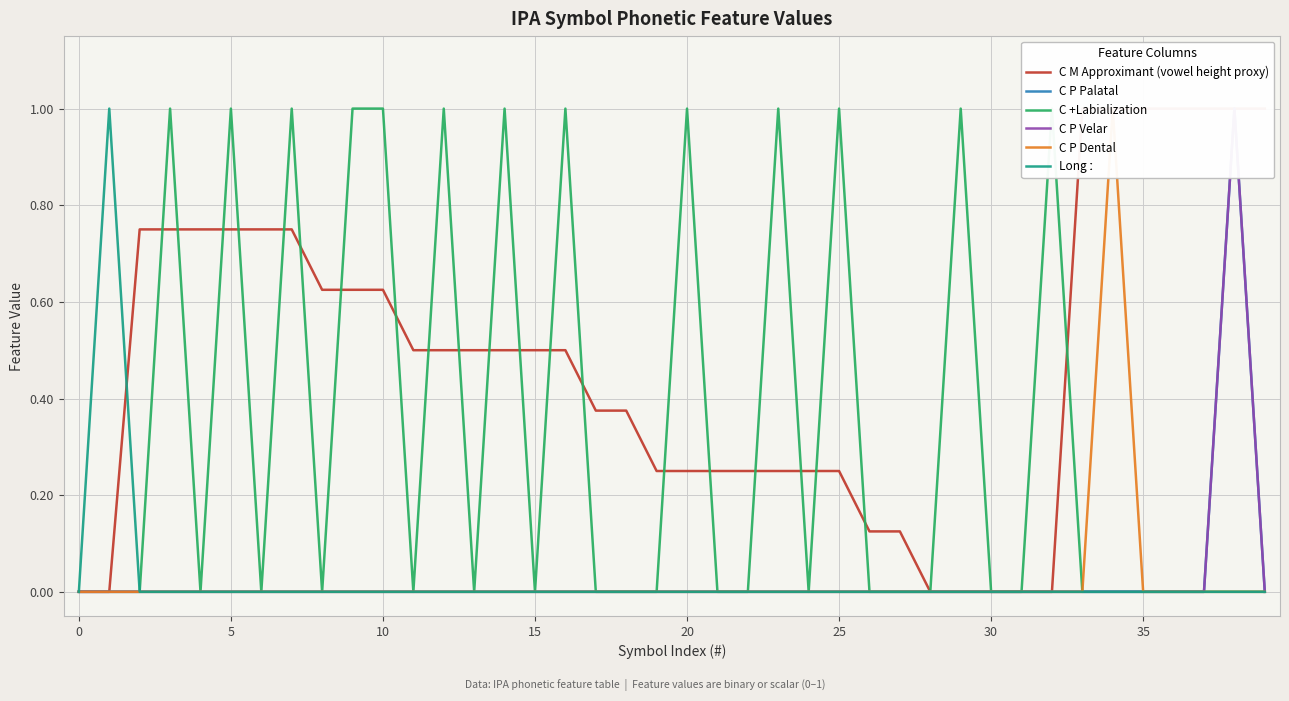

How many lines are shown in the chart?

6